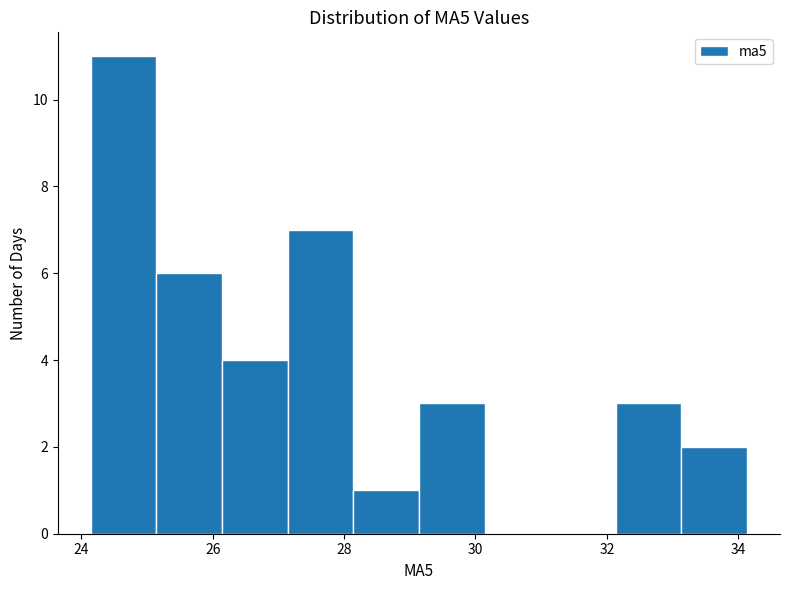

Reading left to right, transcribe this chart: for each bar, give the range it covers on the x-axis and its height. Neither the bar edges nor the heights are printed on the chart, so give them approximately, as read against the axes.

24.2 to 25.2: 11
25.2 to 26.2: 6
26.2 to 27.2: 4
27.2 to 28.2: 7
28.2 to 29.2: 1
29.2 to 30.2: 3
30.2 to 31.2: 0
31.2 to 32.2: 0
32.2 to 33.2: 3
33.2 to 34.2: 2